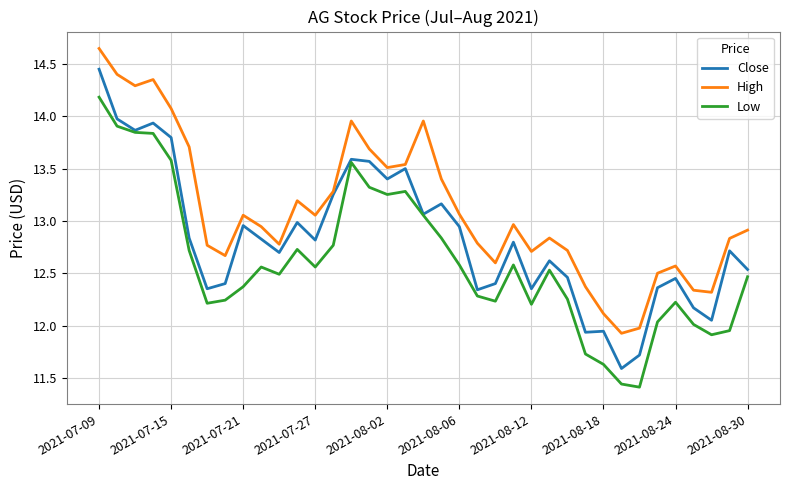

In Close, how many points are lower than both neighbors (excluding endpoints)?

11